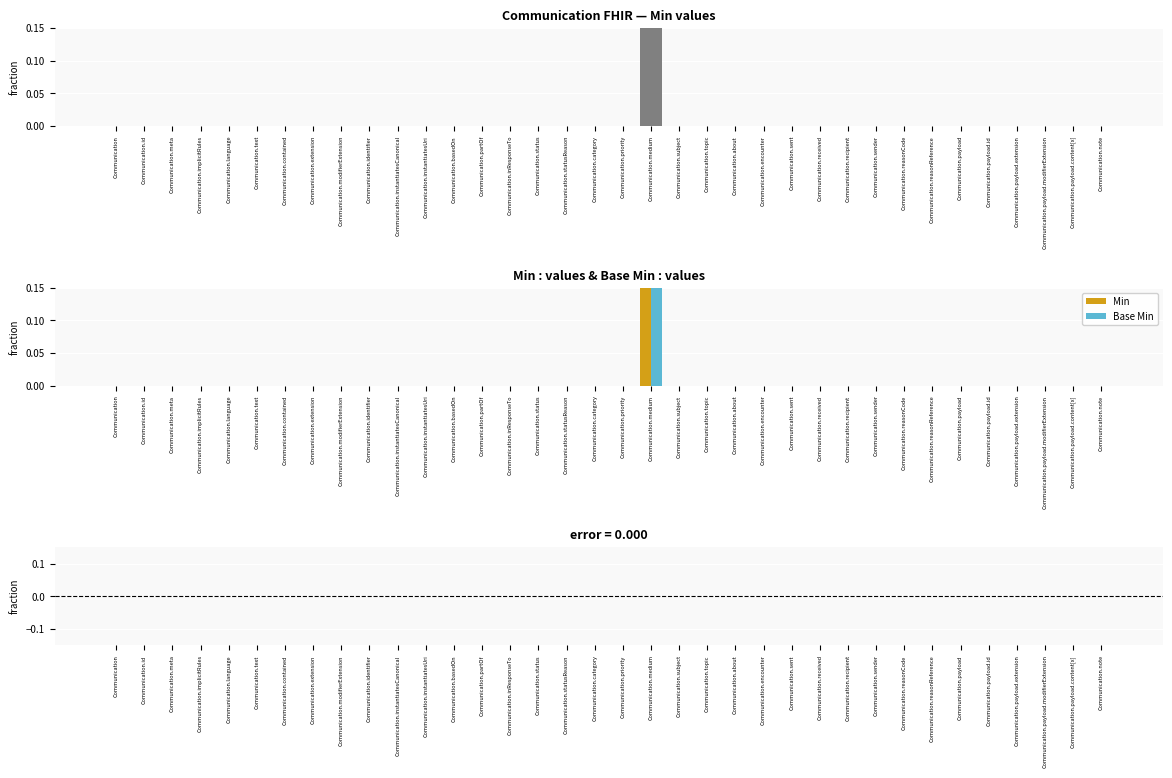

The Min series shows 0 at Communication.partOf. True or false?

True